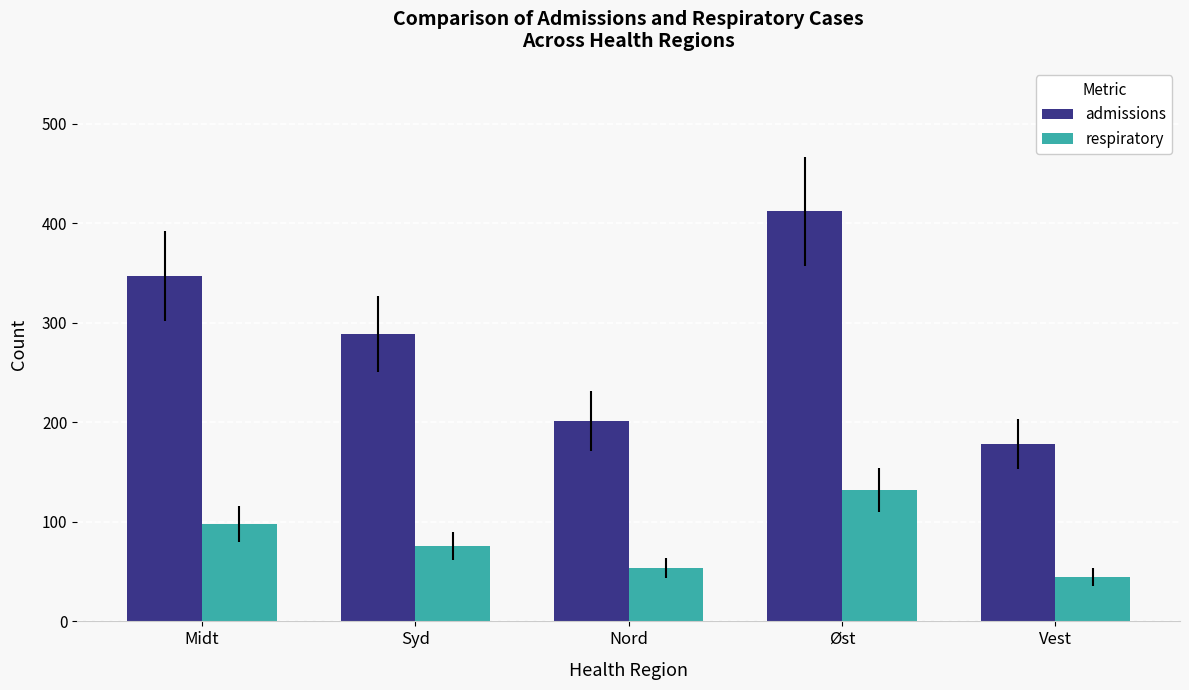

What is the sum of all admissions values?

1427